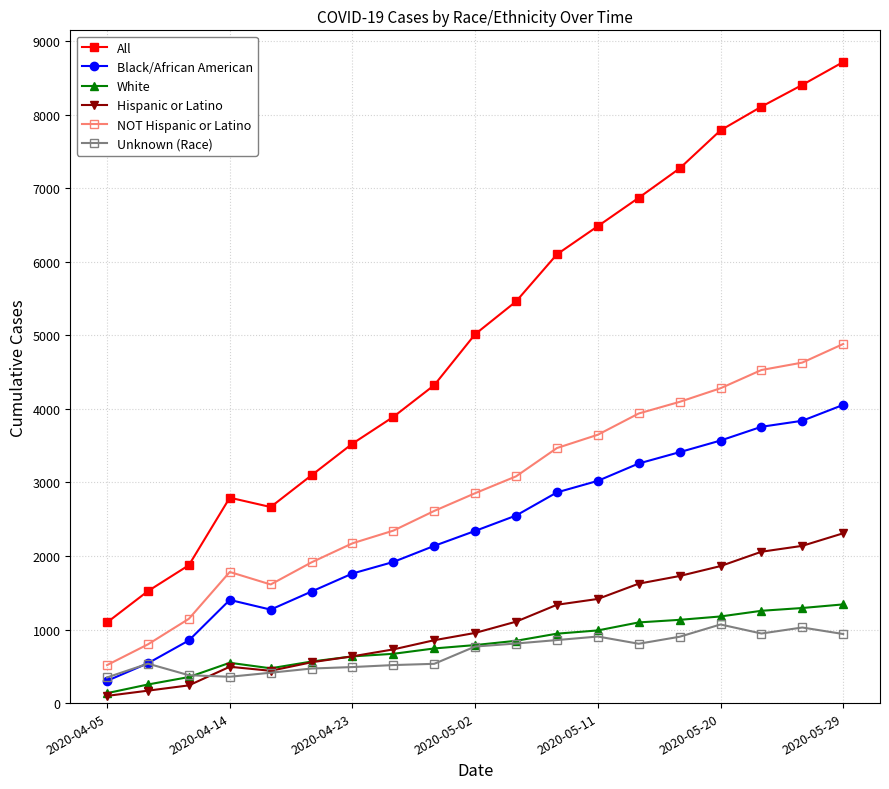

Which series has the largest range (max minus min)?

All